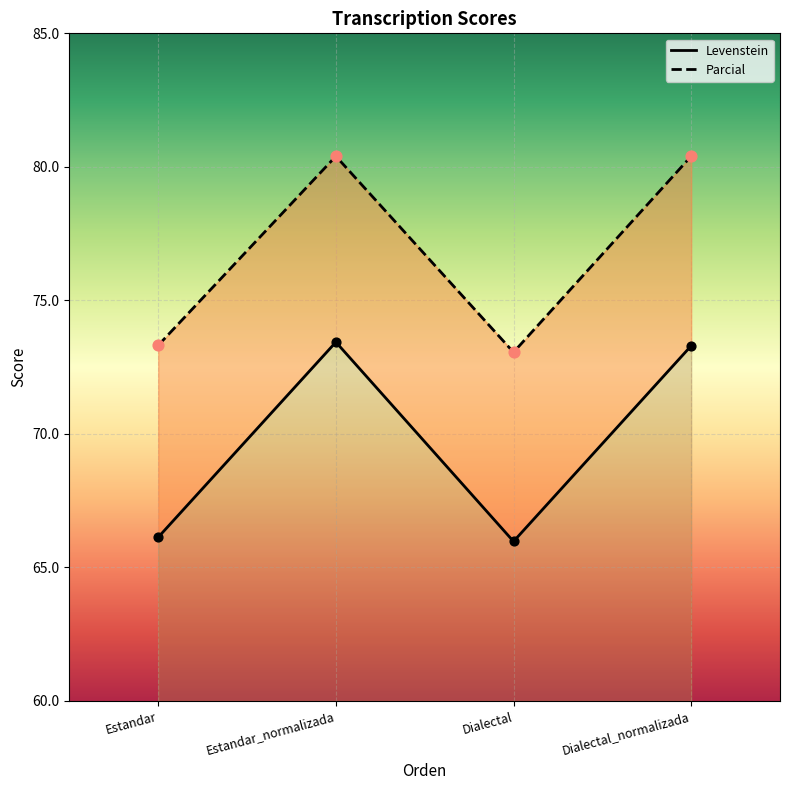

At how many categories does at least one series exceed 68?

4